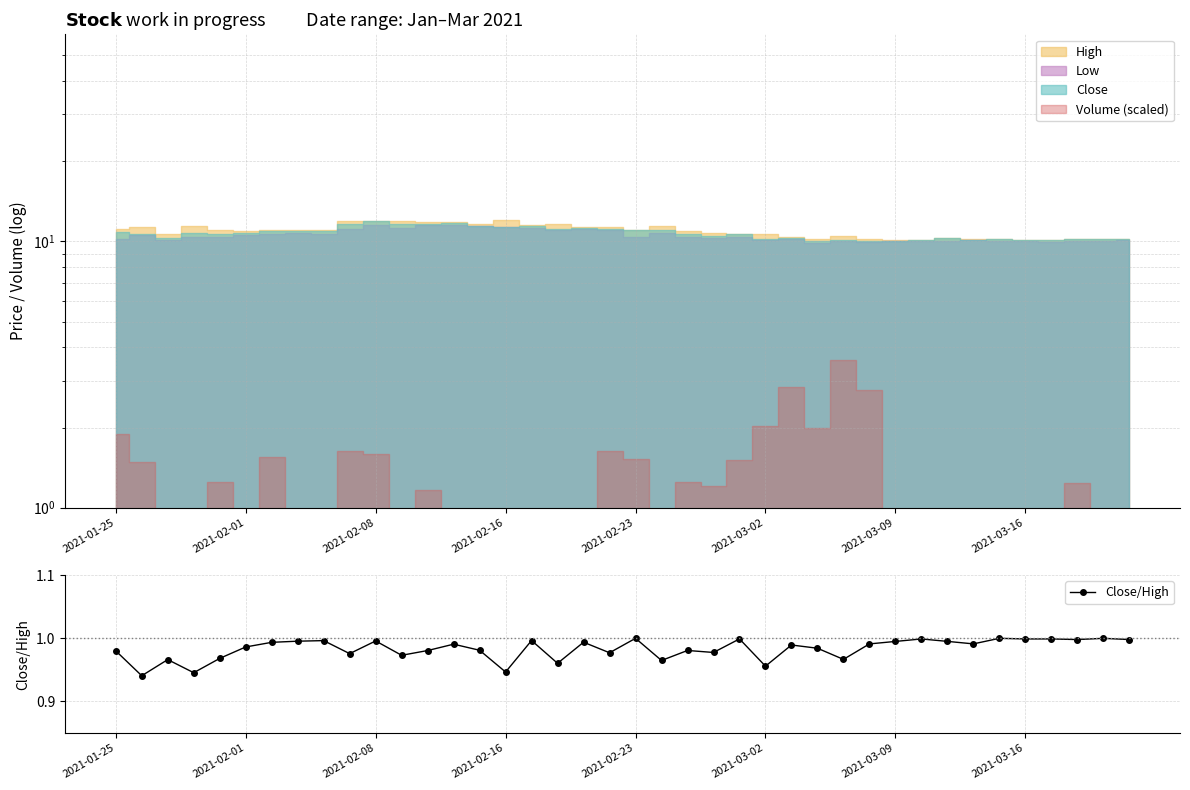

The value of Close/High at 2021-02-01 is 0.7. True or false?

False